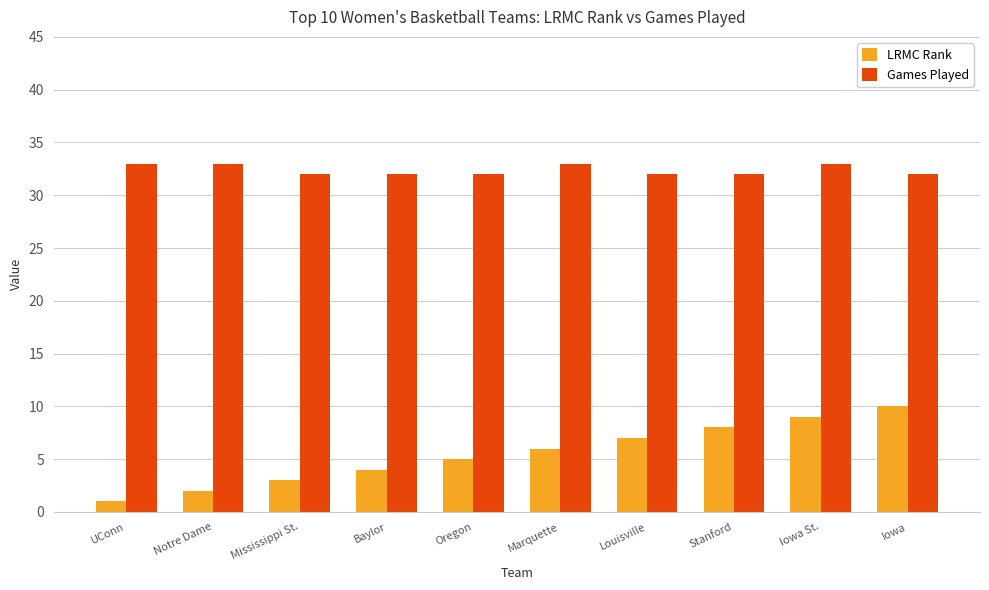

Reading right to left, extract all data points from this chart.

LRMC Rank: Iowa=10	Iowa St.=9	Stanford=8	Louisville=7	Marquette=6	Oregon=5	Baylor=4	Mississippi St.=3	Notre Dame=2	UConn=1
Games Played: Iowa=32	Iowa St.=33	Stanford=32	Louisville=32	Marquette=33	Oregon=32	Baylor=32	Mississippi St.=32	Notre Dame=33	UConn=33